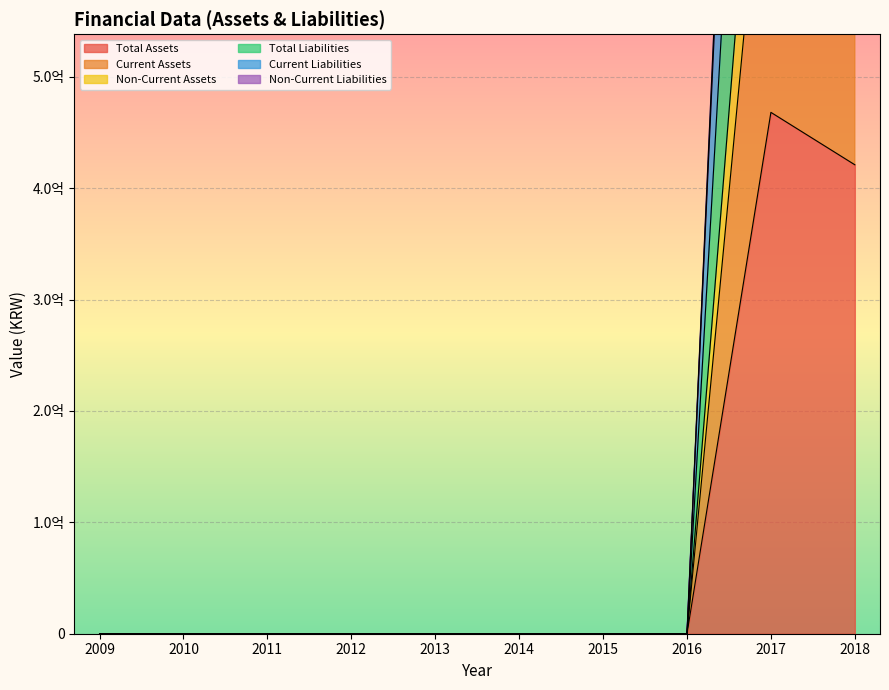

What is the average value of the Current Assets series?

310478898